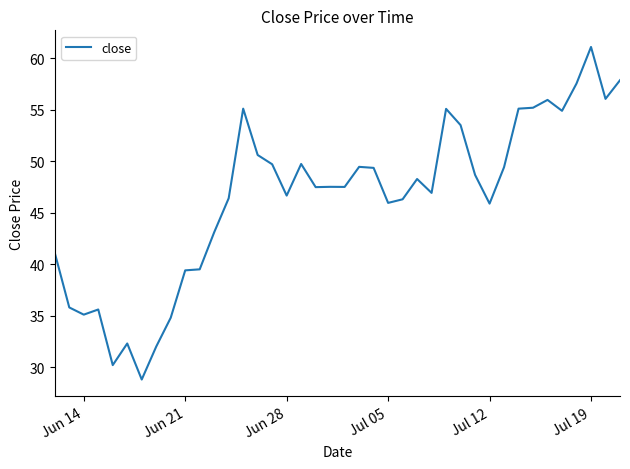

What is the difference between the maximum and minimum values?

32.3